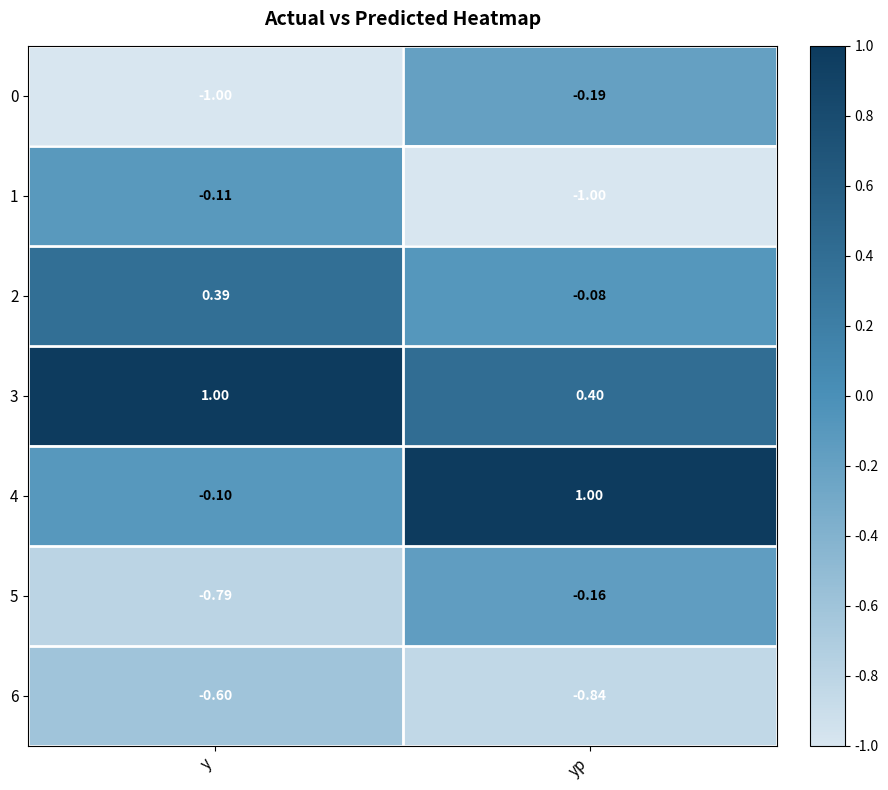

At which label does 0 reach its minimum?

y